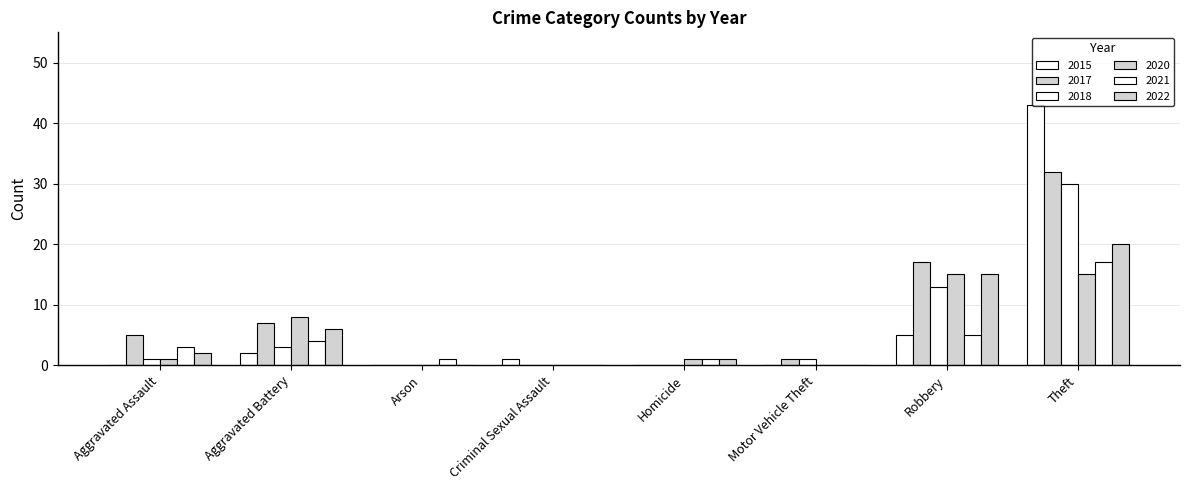

What position from the left is Arson?

3